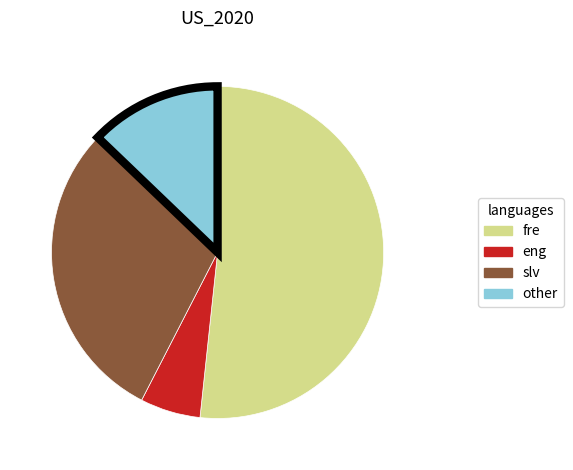

Is there a majority slice in this chart?

Yes